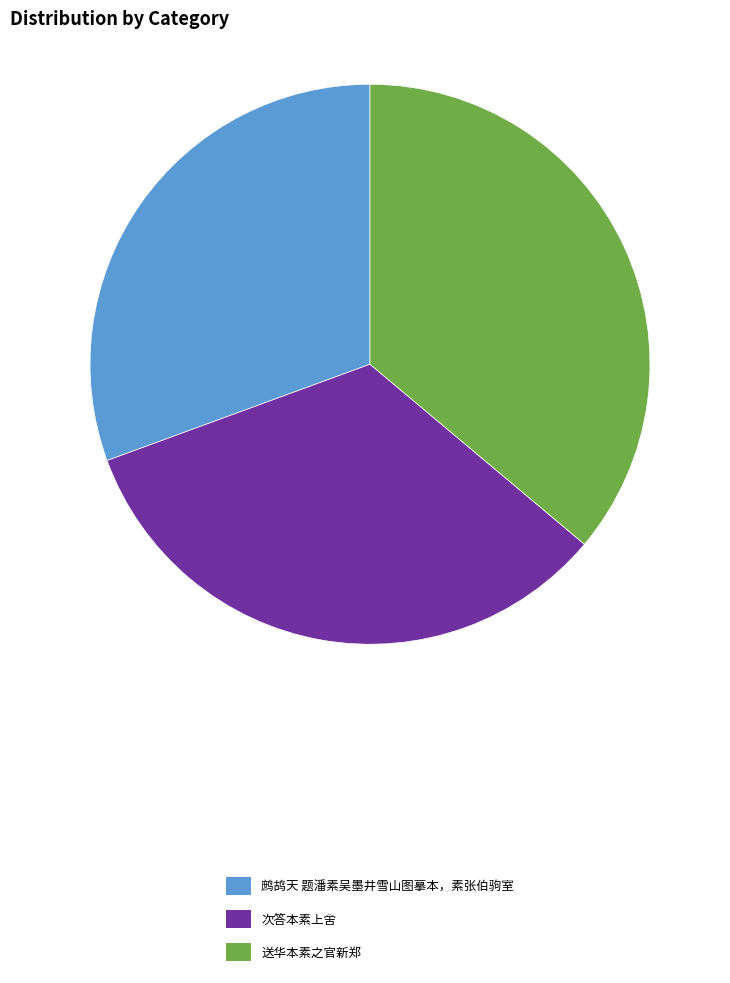

True or false: 次答本素上舍 accounts for 21% of the total.

False